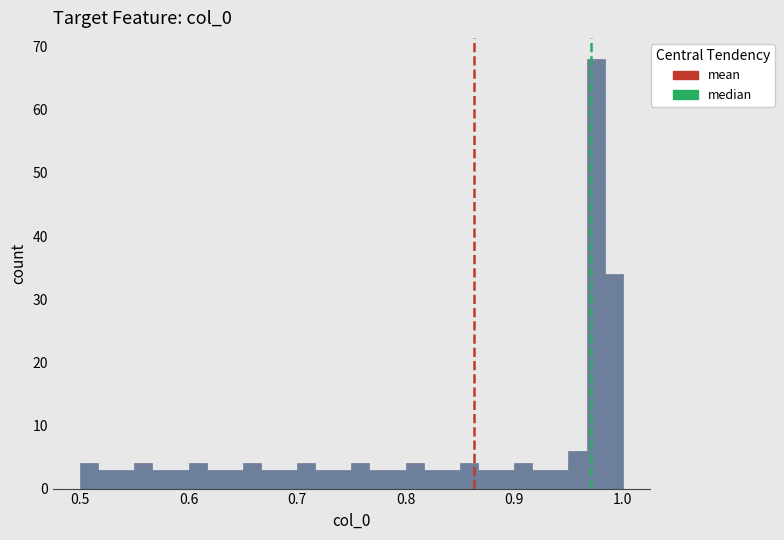

Around what value on the x-axis is the tallest bar? Give the approximate position of its centre, as read against the axis.

0.98